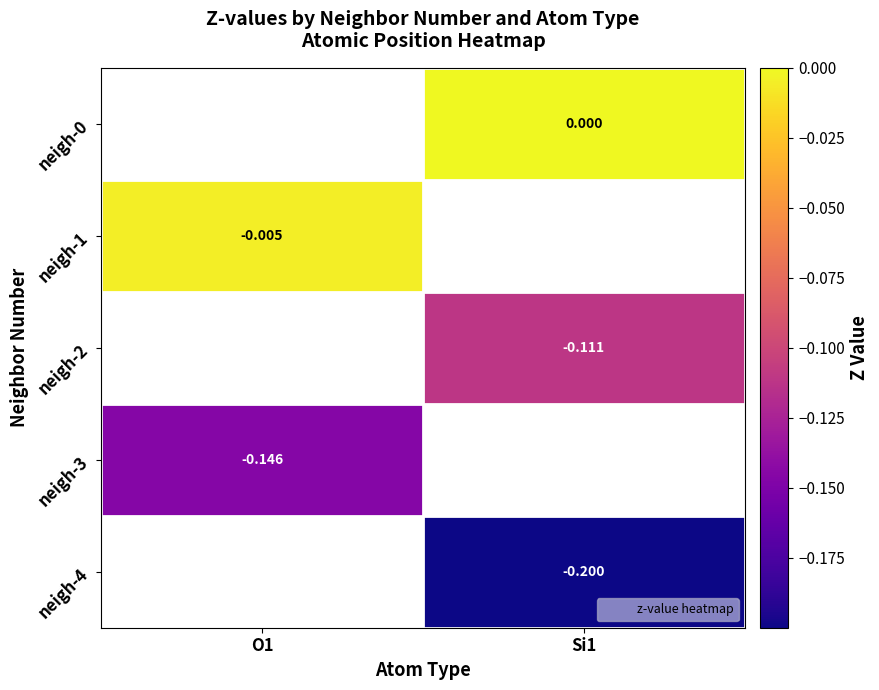

What is the approximate value of neigh-4 at Si1?

-0.2